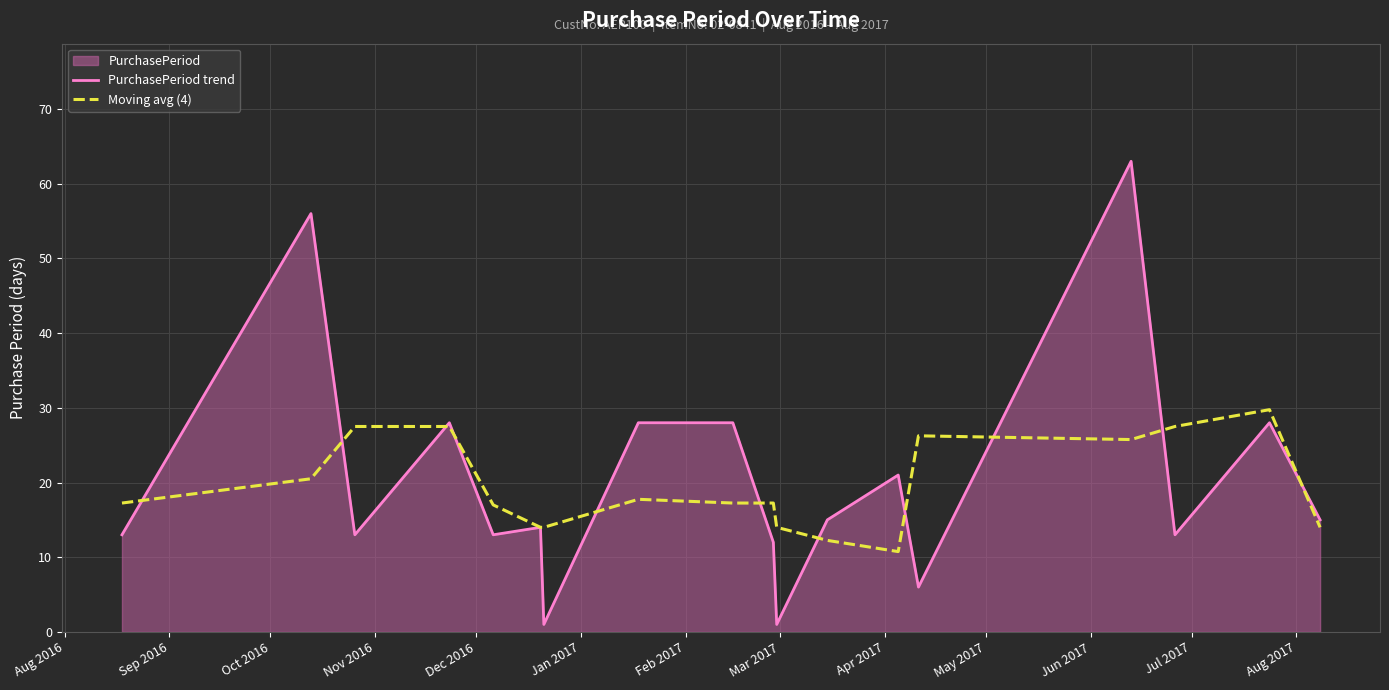

List the series in order of their peak value, lowest first.

Moving avg (4), PurchasePeriod trend